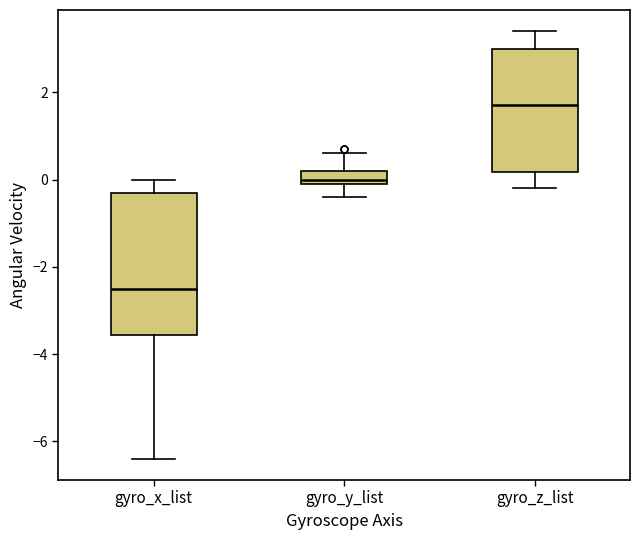

Reading left to right, read every box against the y-axis: the position of its median line, the range the box covers, and the ends of its whiskers. The values are not printed on the chart, so give them approximately, as read against the axis.

gyro_x_list: median -2.4, box -3.6 to -0.2, whiskers -6.4 to 0.0
gyro_y_list: median 0.0 (just above the box's lower edge), box 0.0 to 0.2, whiskers -0.4 to 0.6
gyro_z_list: median 1.8, box 0.2 to 3.0, whiskers -0.2 to 3.4